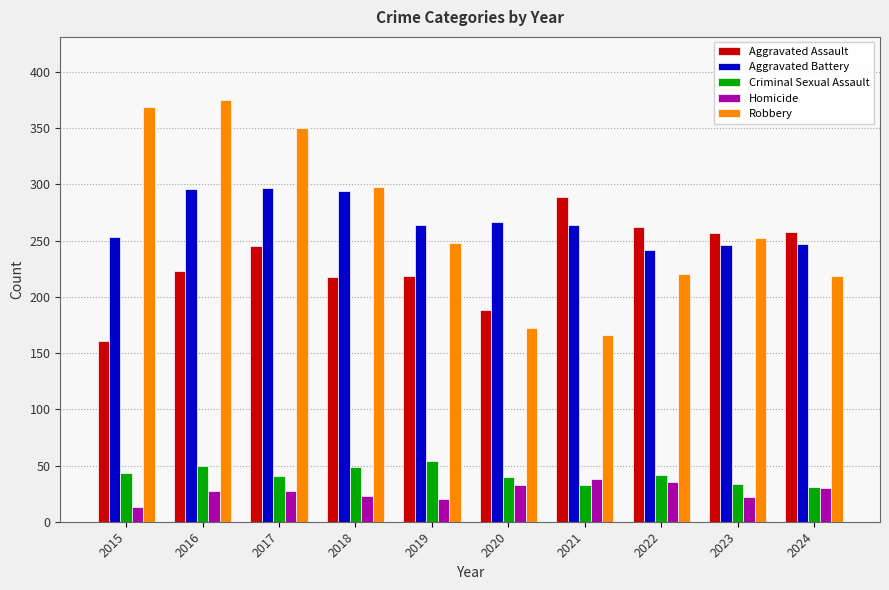

Which series changed the most between 2015 and 2022?

Robbery